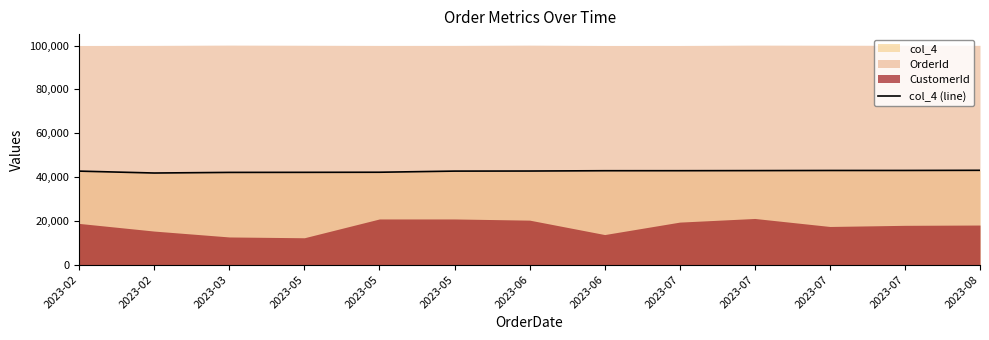

At which category does the data reach its first local valley?

2023-02